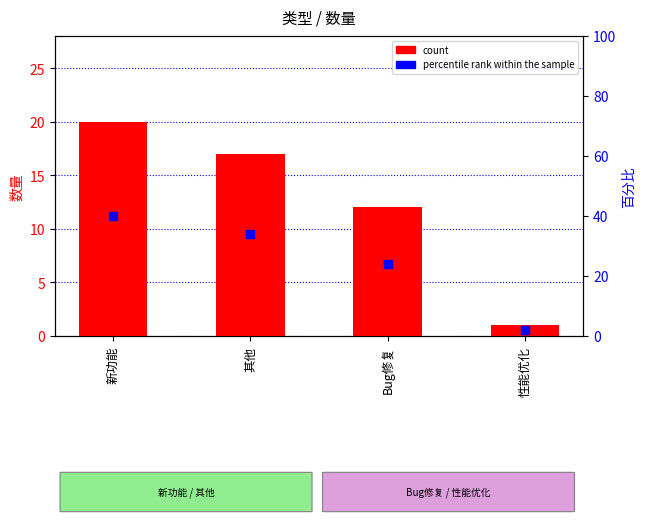

Which series has the largest total across all categories?

percentile rank within the sample